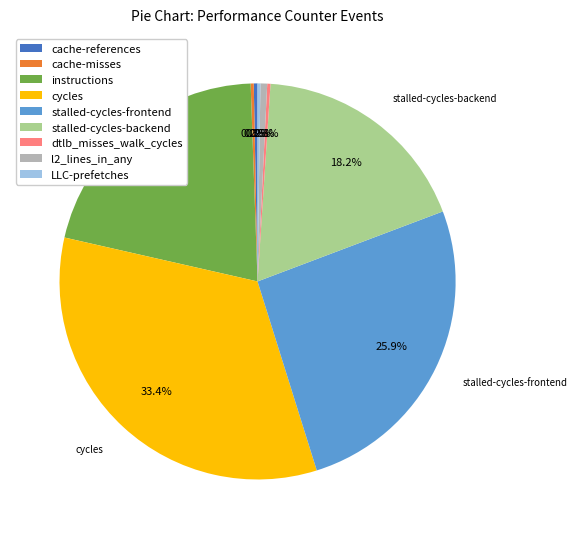

What portion of the pie excludes instructions?

79.1%